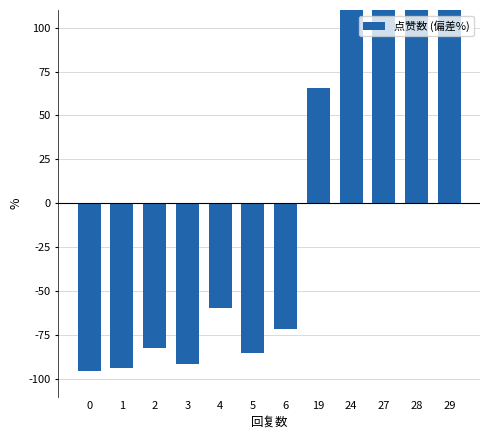

Count the number of values greater than -59.

5